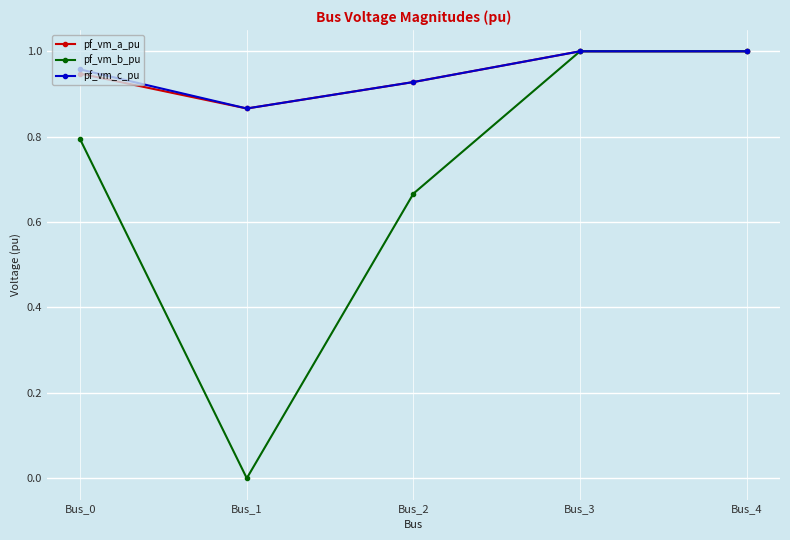

Which category has the lowest value in the pf_vm_b_pu series?

Bus_1